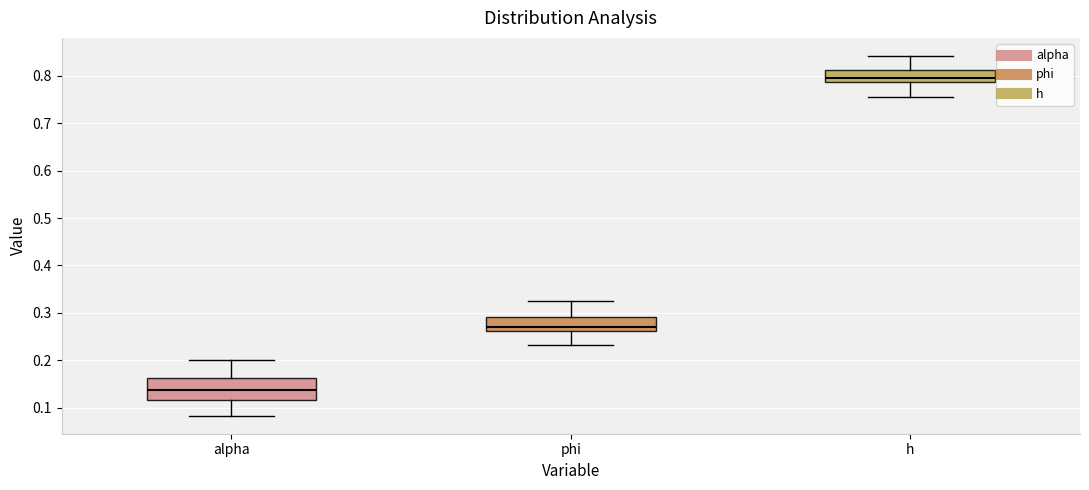

Which box's median line is the highest?

h